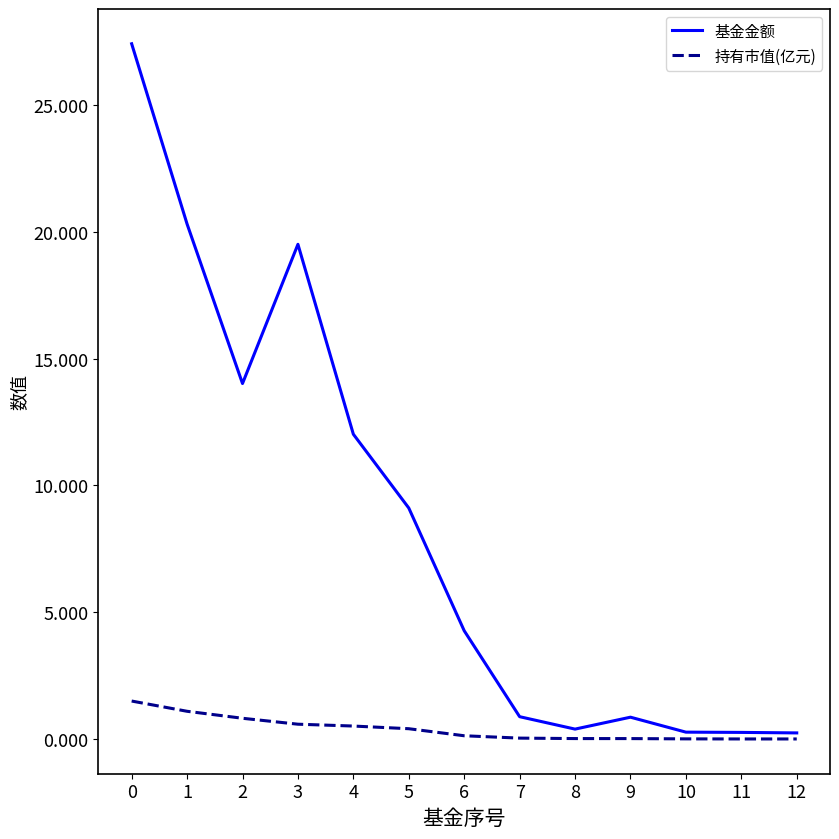

Which series has the largest range (max minus min)?

基金金额